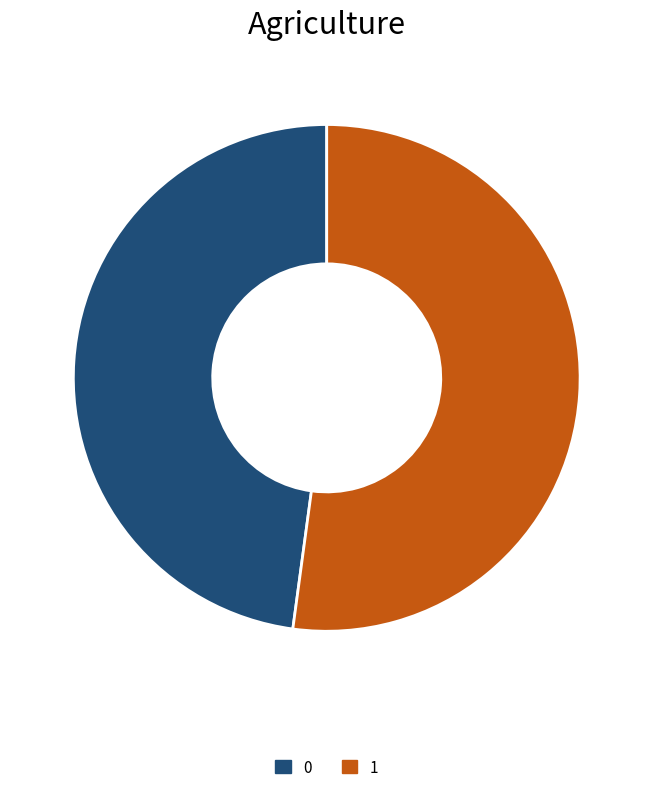

Do 0 and 1 together represent more than half of the pie?

Yes